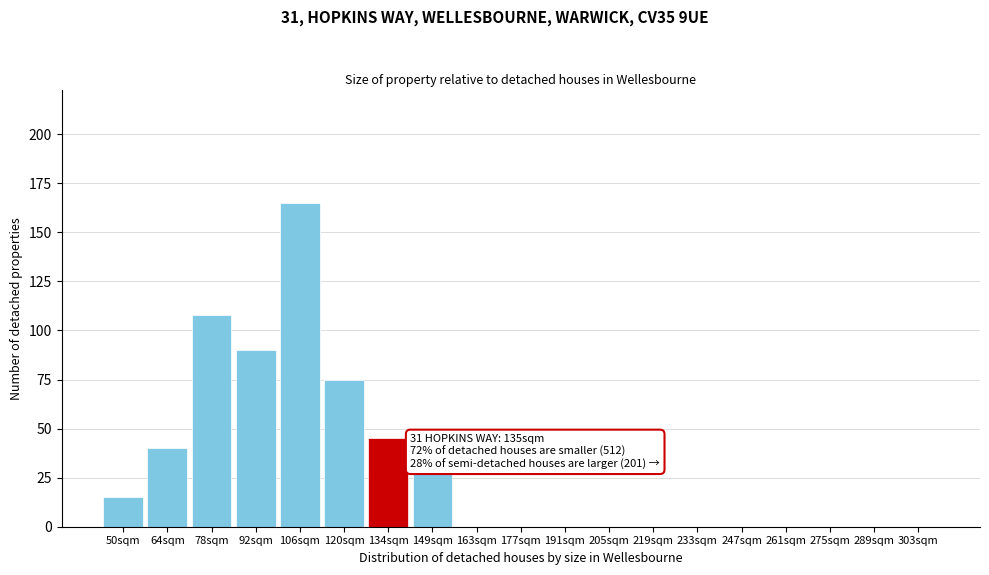

Reading right to left, transcribe all the data shown in this chart.

303sqm=0	289sqm=0	275sqm=0	261sqm=0	247sqm=0	233sqm=0	219sqm=0	205sqm=0	191sqm=0	177sqm=0	163sqm=0	149sqm=27	134sqm=45	120sqm=75	106sqm=165	92sqm=90	78sqm=108	64sqm=40	50sqm=15